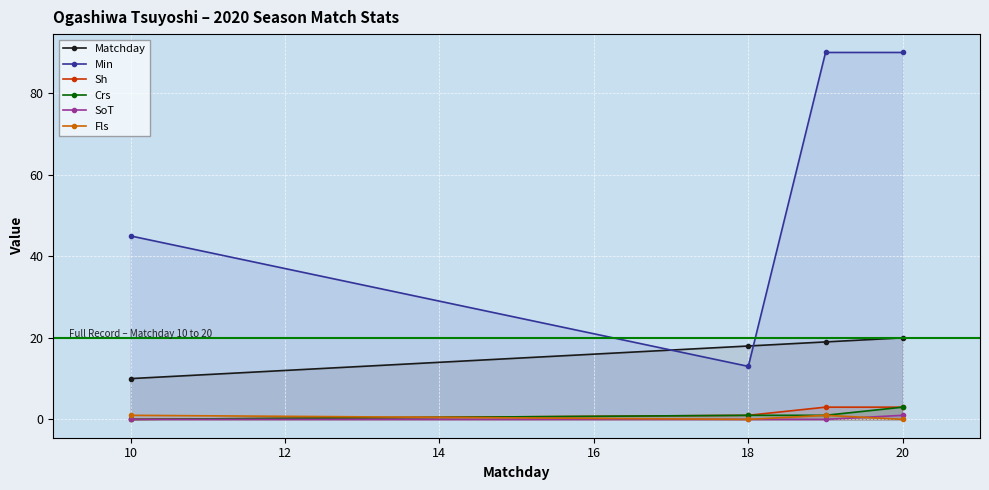

Which series changed the most between 10 and 20?

Min